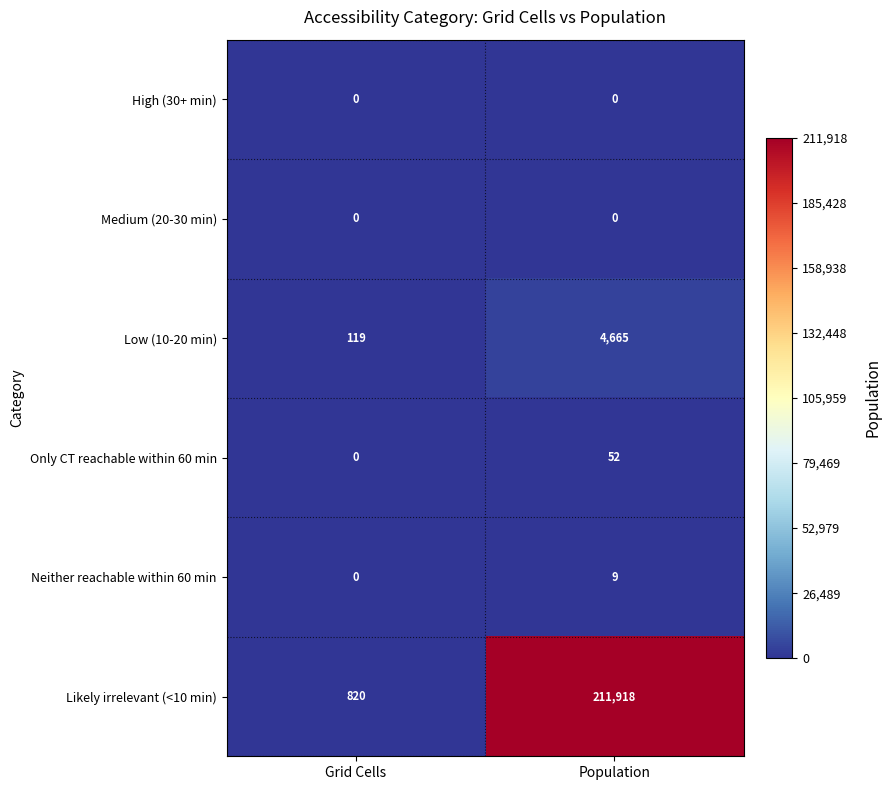

At which category does the chart reach its peak across all series?

Population